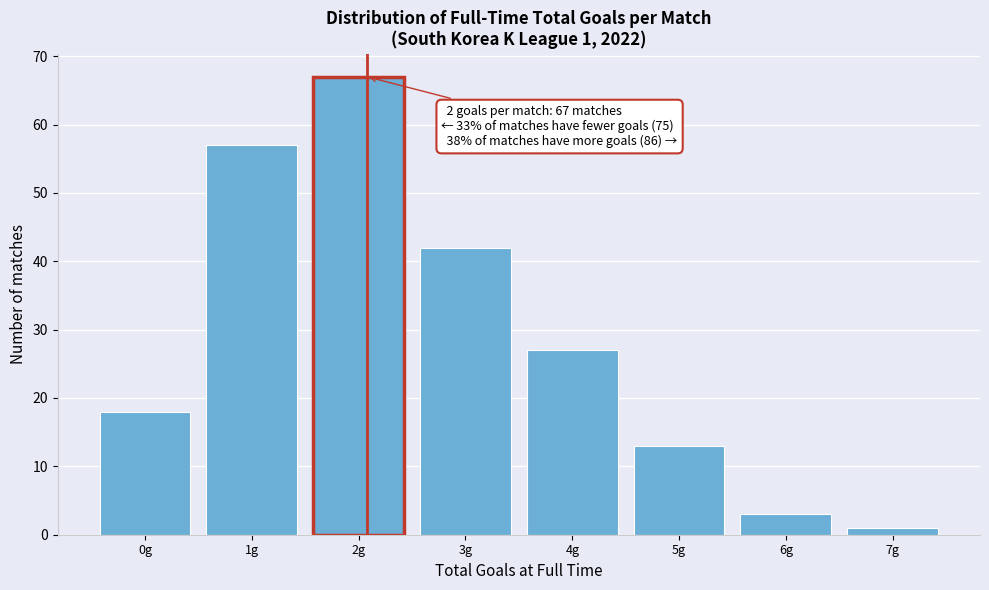

Reading left to right, extract all data points from this chart.

18	57	67	42	27	13	3	1